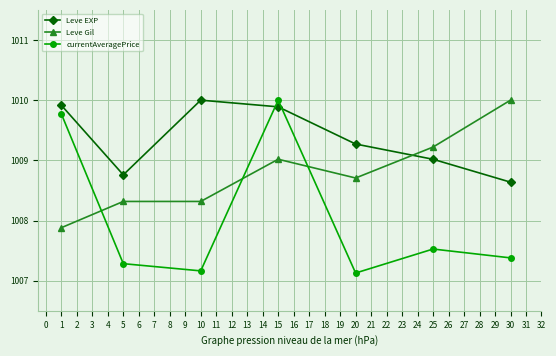

What is the smallest value displayed?

1007.1